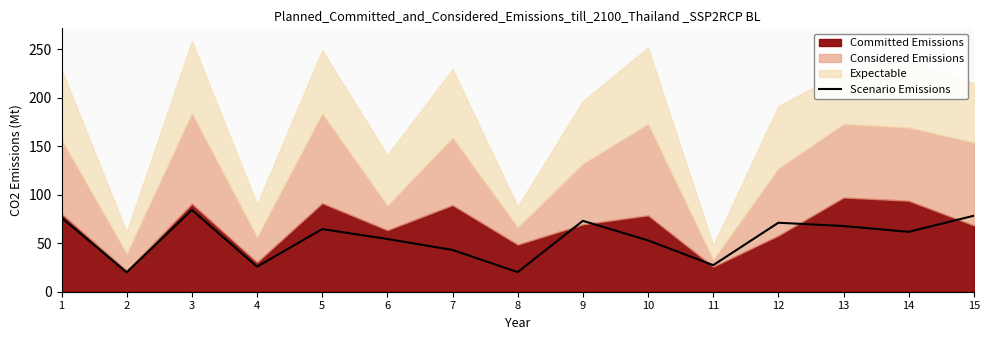

How many data points does each series have?

15